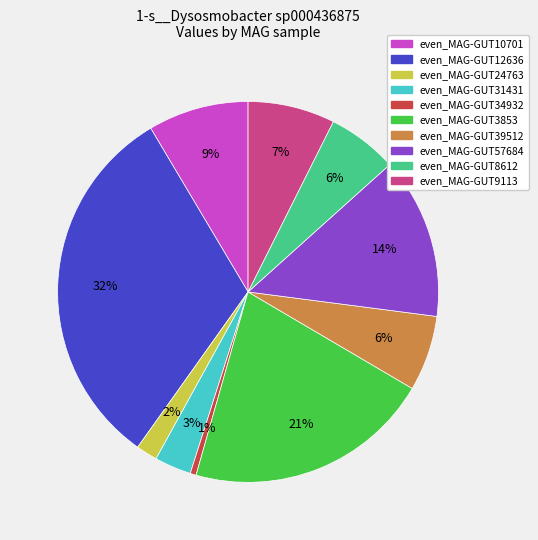

Does any single category account for the majority?

No